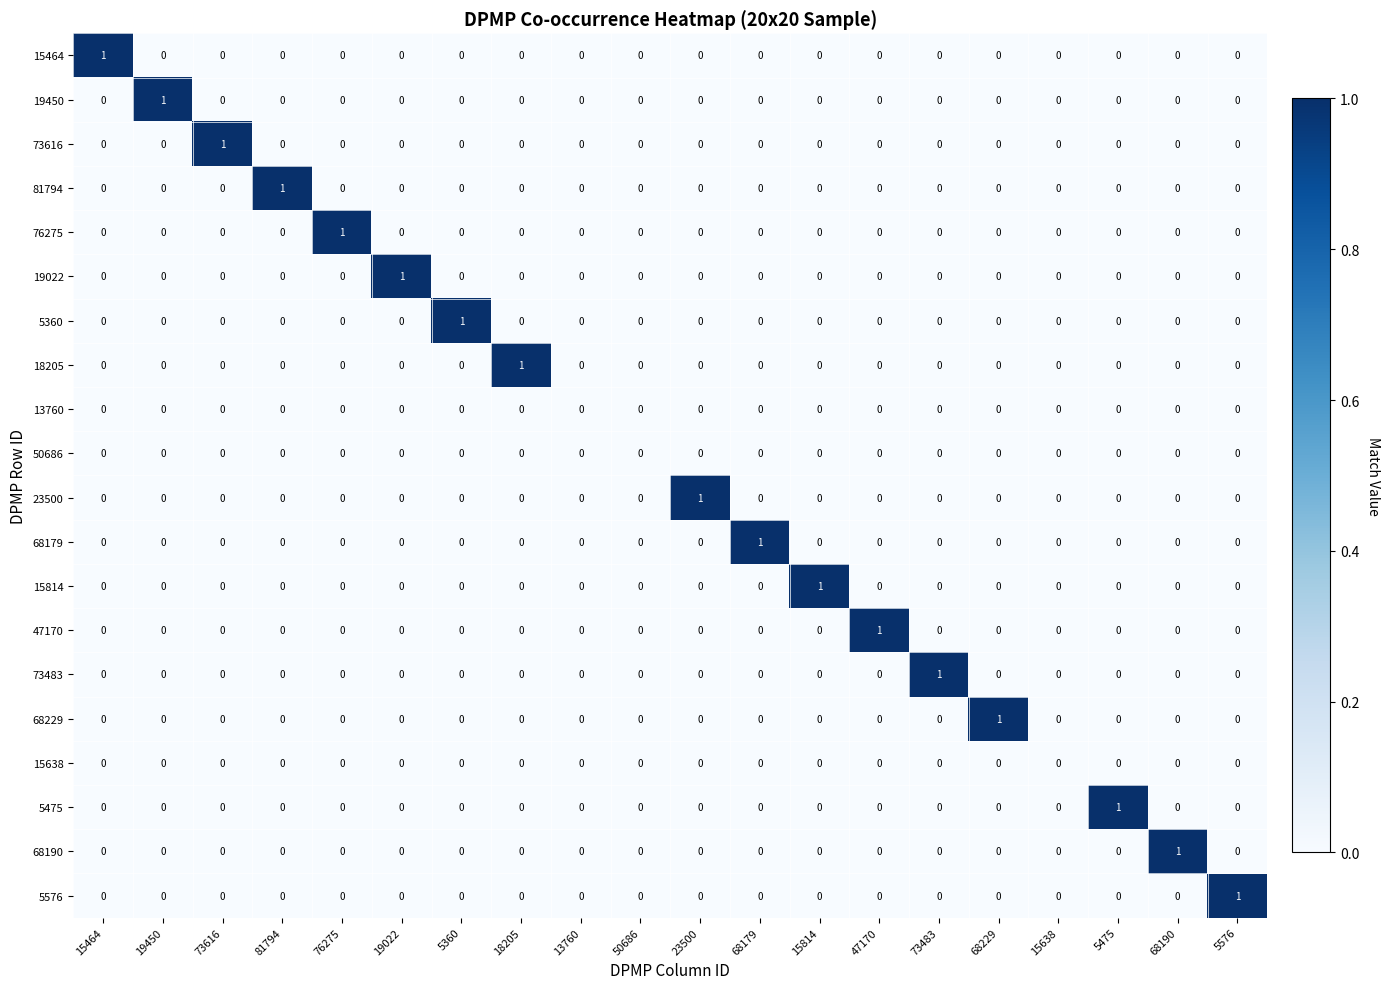

Is it true that 68229 equals 0 at 15814?

True